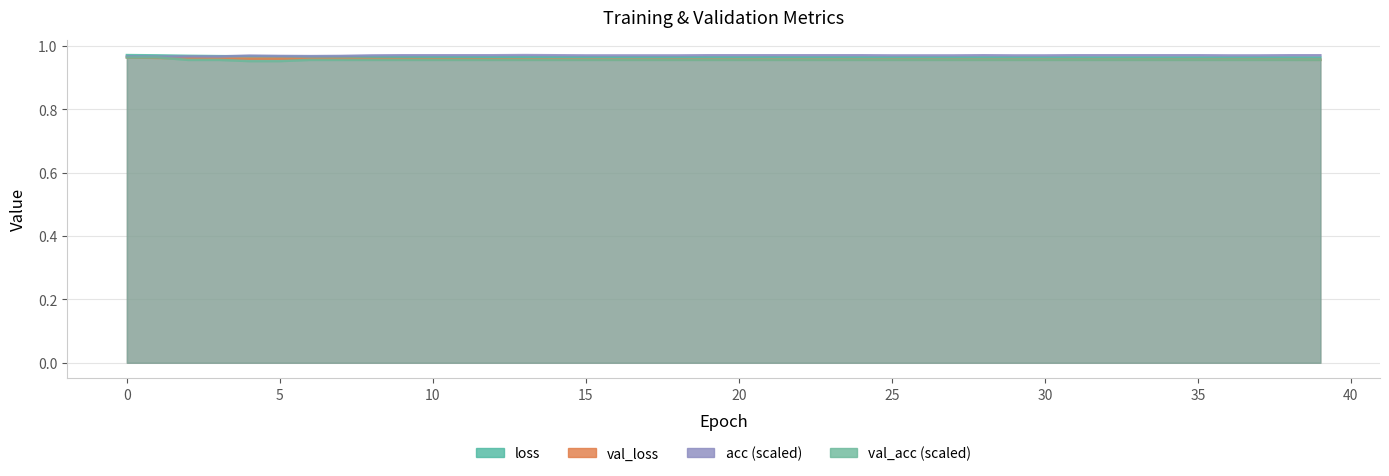

Reading left to right, what are all the values shown in this chart?

loss: 0=1.0	1=1.0	2=1.0	3=1.0	4=1.0	5=1.0	6=1.0	7=1.0	8=1.0	9=1.0	10=1.0	11=1.0	12=1.0	13=1.0	14=1.0	15=1.0	16=1.0	17=1.0	18=1.0	19=1.0	20=1.0	21=1.0	22=1.0	23=1.0	24=1.0	25=1.0	26=1.0	27=1.0	28=1.0	29=1.0	30=1.0	31=1.0	32=1.0	33=1.0	34=1.0	35=1.0	36=1.0	37=1.0	38=1.0	39=1.0
val_loss: 0=1.0	1=1.0	2=1.0	3=1.0	4=1.0	5=1.0	6=1.0	7=1.0	8=1.0	9=1.0	10=1.0	11=1.0	12=1.0	13=1.0	14=1.0	15=1.0	16=1.0	17=1.0	18=1.0	19=1.0	20=1.0	21=1.0	22=1.0	23=1.0	24=1.0	25=1.0	26=1.0	27=1.0	28=1.0	29=1.0	30=1.0	31=1.0	32=1.0	33=1.0	34=1.0	35=1.0	36=1.0	37=1.0	38=1.0	39=1.0
acc: 0=1.0	1=1.0	2=1.0	3=1.0	4=1.0	5=1.0	6=1.0	7=1.0	8=1.0	9=1.0	10=1.0	11=1.0	12=1.0	13=1.0	14=1.0	15=1.0	16=1.0	17=1.0	18=1.0	19=1.0	20=1.0	21=1.0	22=1.0	23=1.0	24=1.0	25=1.0	26=1.0	27=1.0	28=1.0	29=1.0	30=1.0	31=1.0	32=1.0	33=1.0	34=1.0	35=1.0	36=1.0	37=1.0	38=1.0	39=1.0
val_acc: 0=1.0	1=1.0	2=1.0	3=1.0	4=1.0	5=1.0	6=1.0	7=1.0	8=1.0	9=1.0	10=1.0	11=1.0	12=1.0	13=1.0	14=1.0	15=1.0	16=1.0	17=1.0	18=1.0	19=1.0	20=1.0	21=1.0	22=1.0	23=1.0	24=1.0	25=1.0	26=1.0	27=1.0	28=1.0	29=1.0	30=1.0	31=1.0	32=1.0	33=1.0	34=1.0	35=1.0	36=1.0	37=1.0	38=1.0	39=1.0